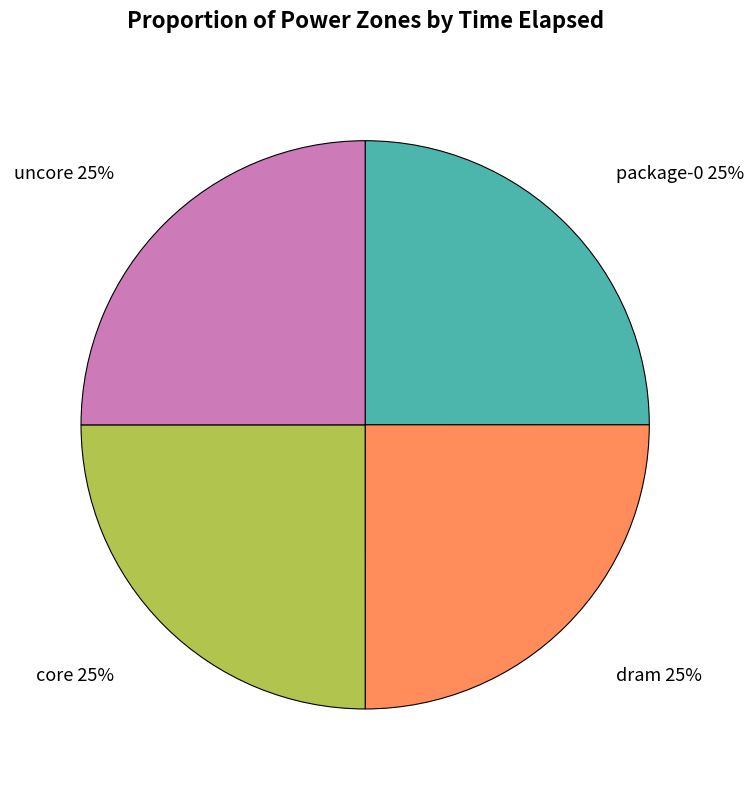

To the nearest percent, what portion does package-0 represent?

25%